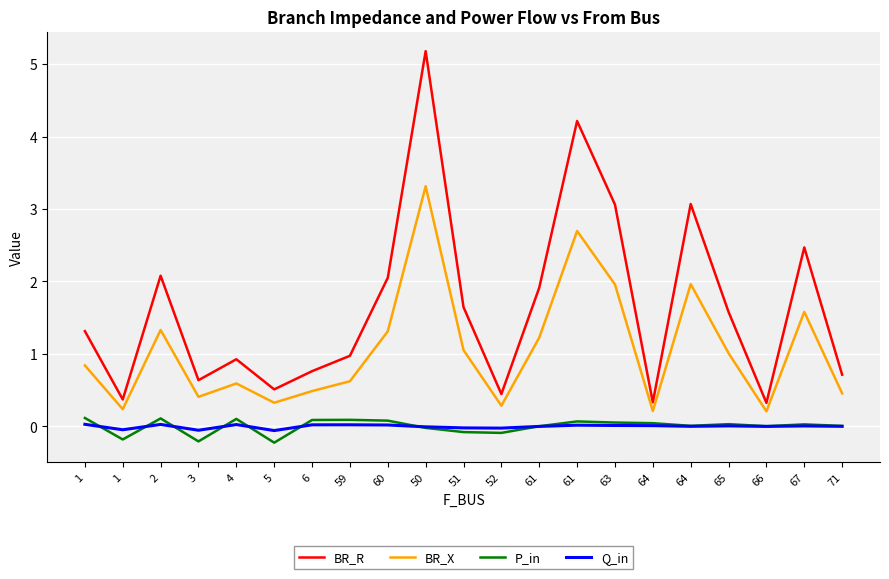

What are all the series names shown in the legend?

BR_R, BR_X, P_in, Q_in